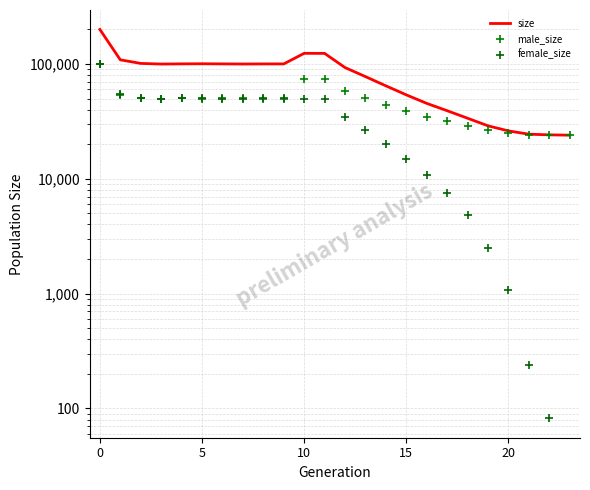

Which series contains the highest Y value?

size